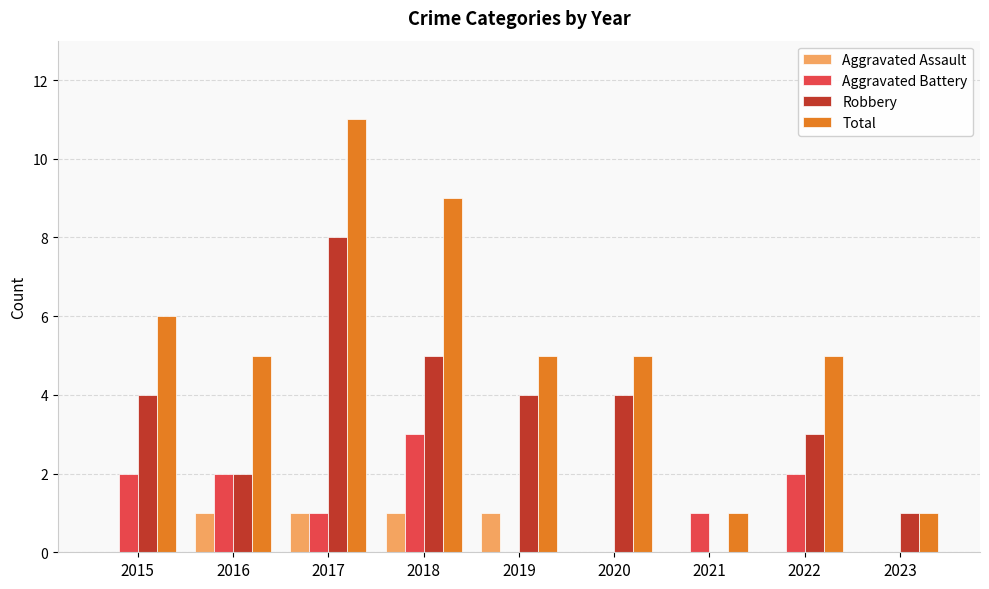

Which label corresponds to the largest value in the chart?

2017